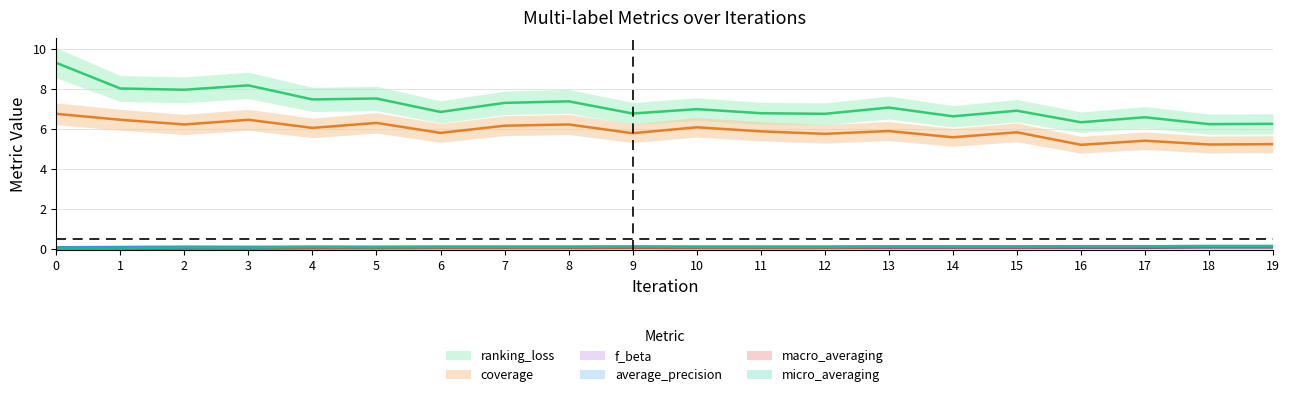

Which series has the largest total across all categories?

ranking_loss